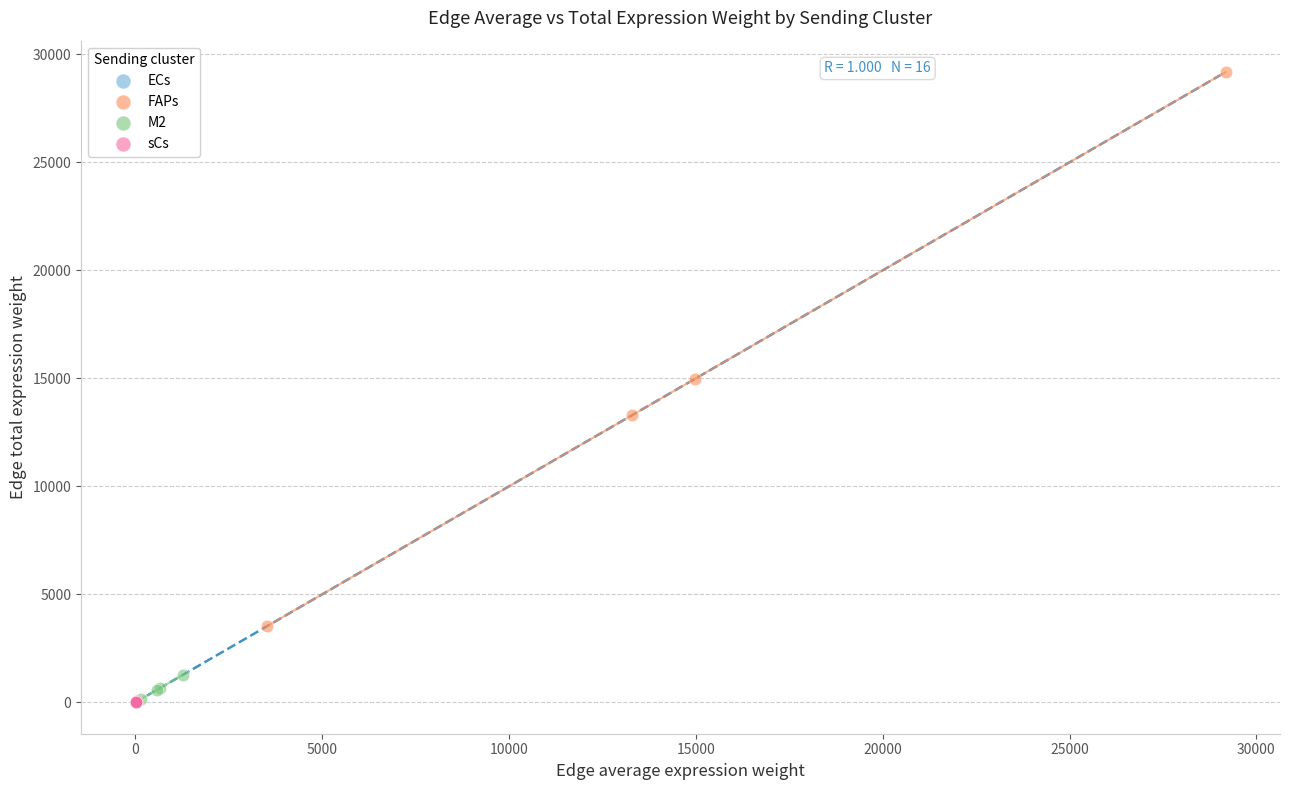

What are all the series names shown in the legend?

ECs, FAPs, M2, sCs